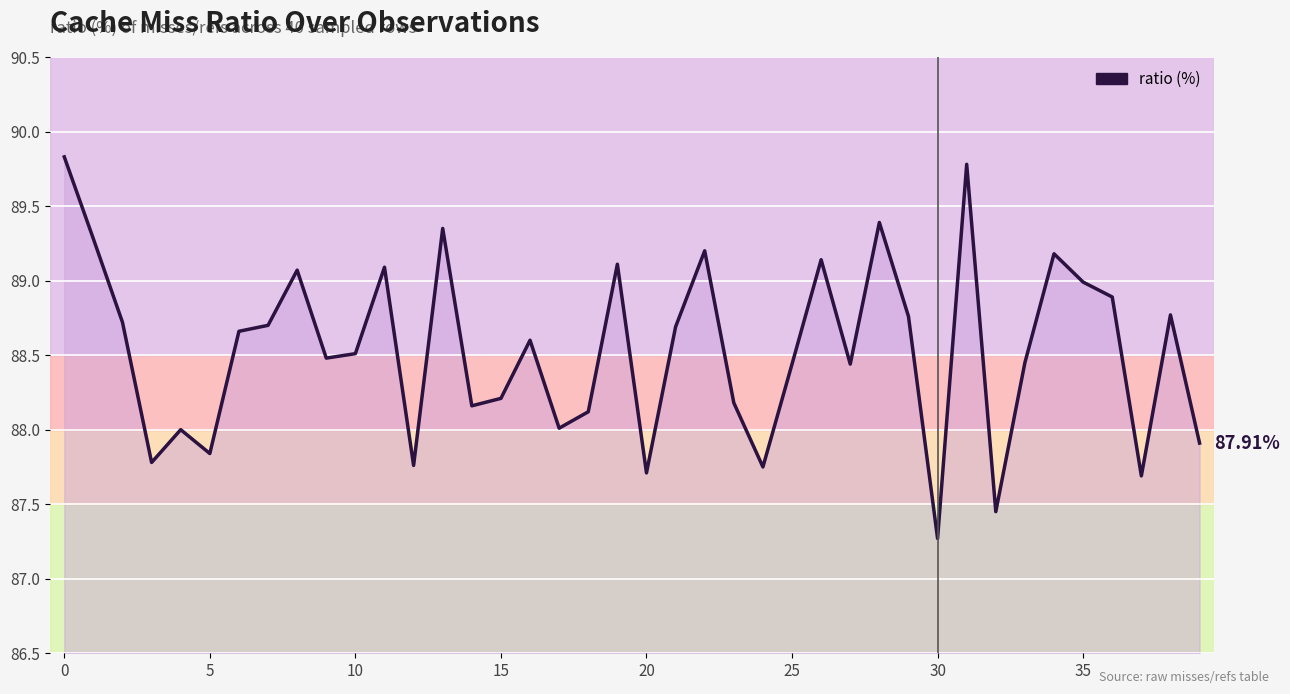

What is the change in value from 13 to 16?

-0.8